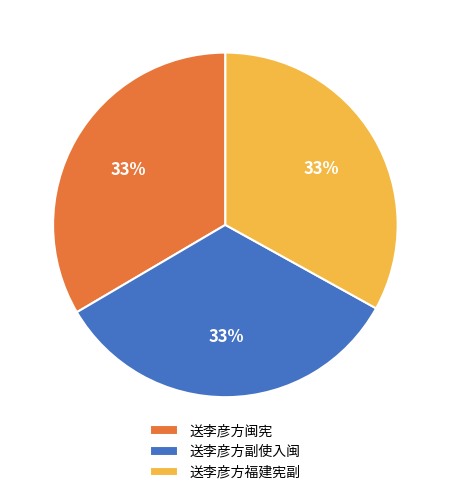

To the nearest percent, what is the combined percentage of 送李彦方闽宪 and 送李彦方福建宪副?

67%